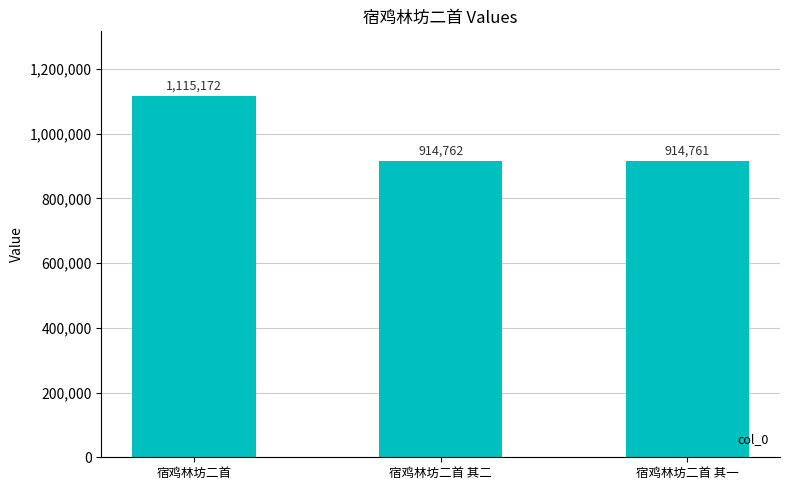

What is the smallest value displayed?

914761